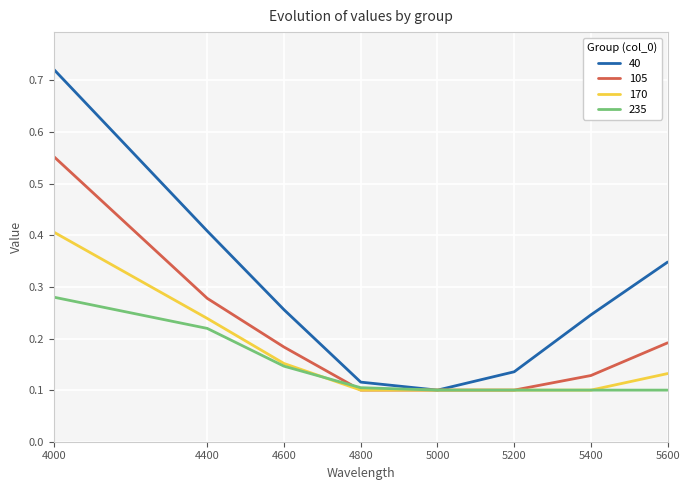

List the series in order of their overall mean, lowest first.

235, 170, 105, 40